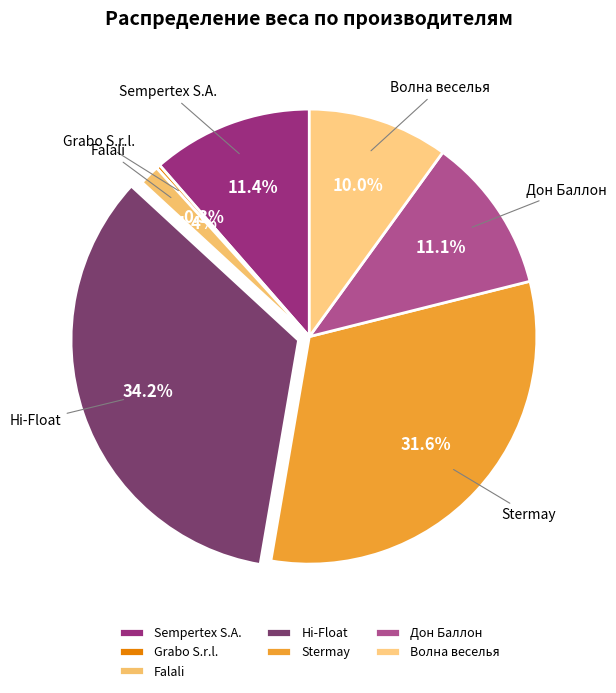

Count the number of slices in the pie.

7